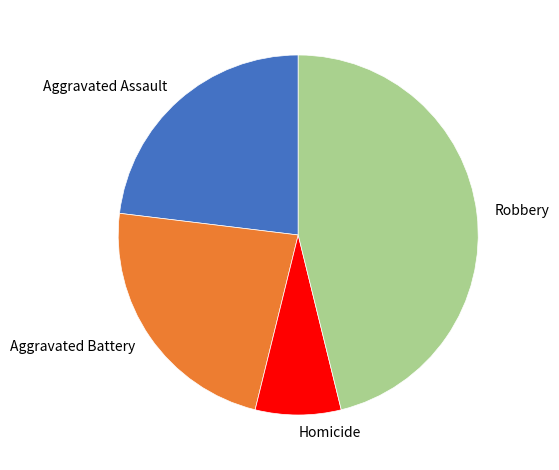

Which has a higher value, Aggravated Assault or Robbery?

Robbery